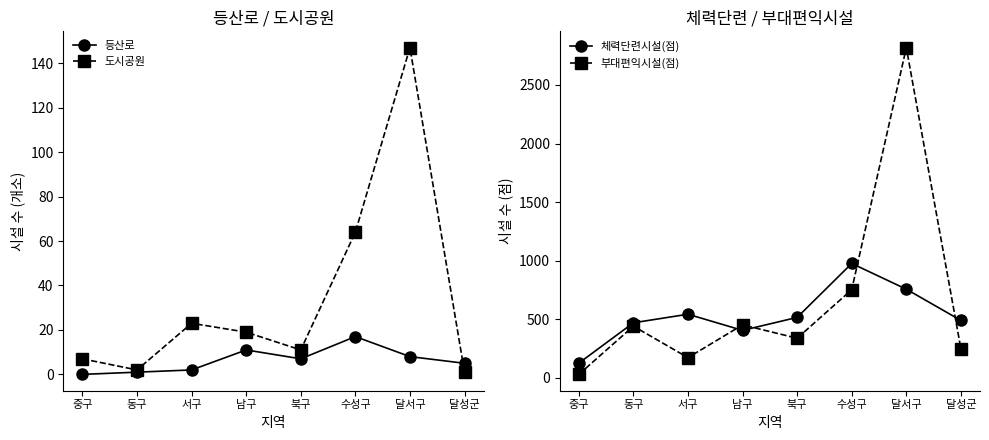

What is the difference between the maximum and minimum values in the 부대편익시설(점) series?

2792